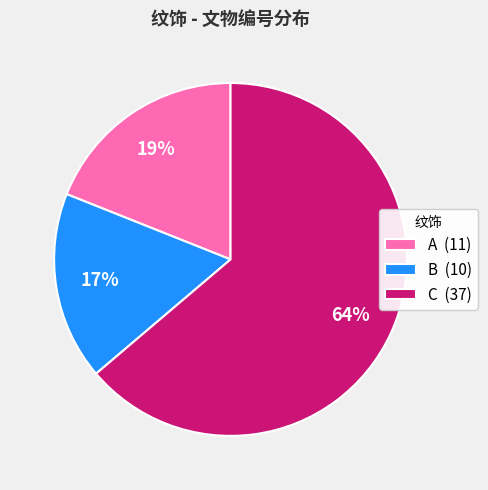

Is the sum of B (10) and C (37) greater than half?

Yes